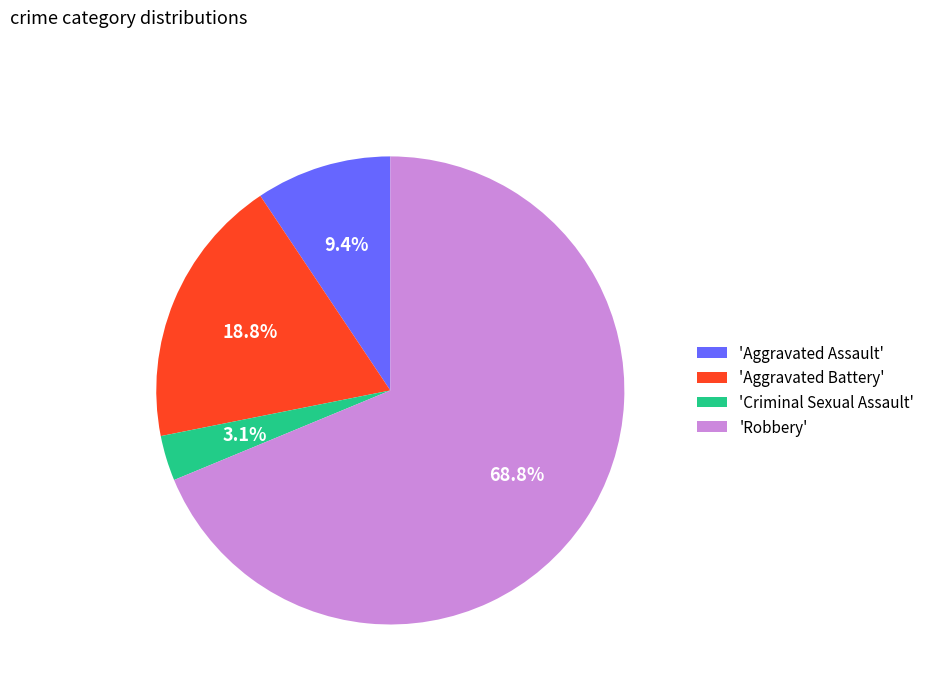

Which has a higher value, 'Aggravated Battery' or 'Criminal Sexual Assault'?

'Aggravated Battery'